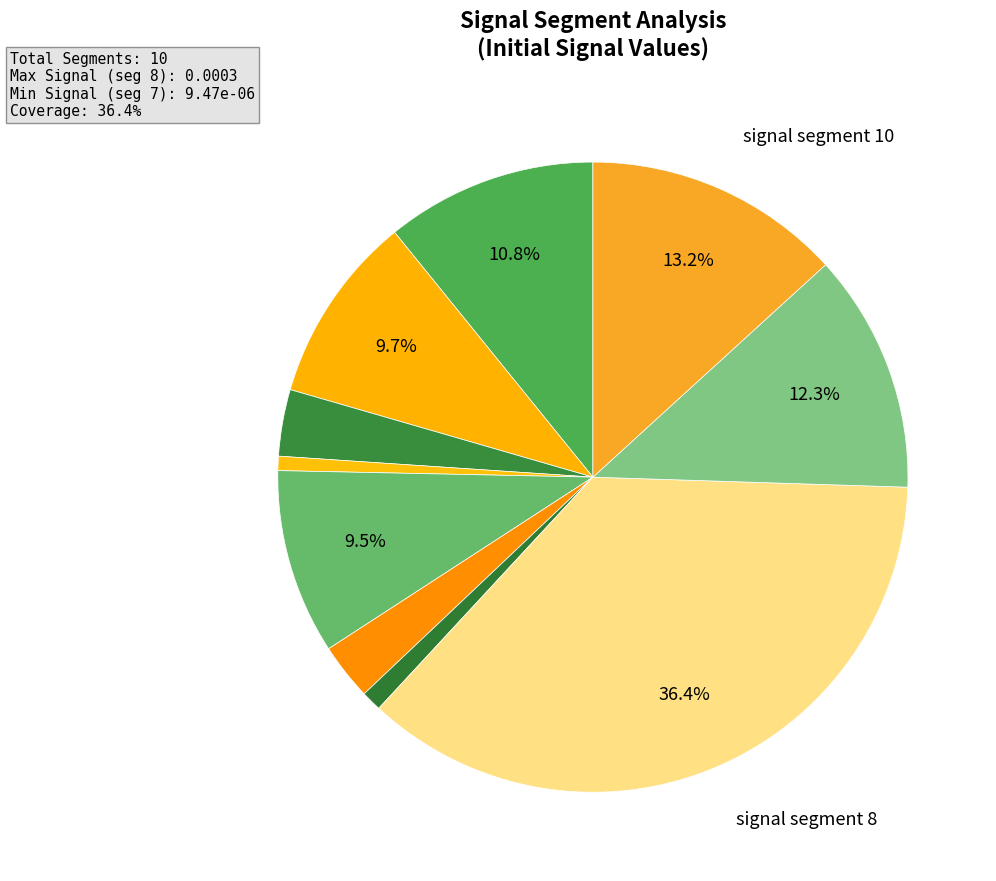

How many slices are in this pie chart?

10